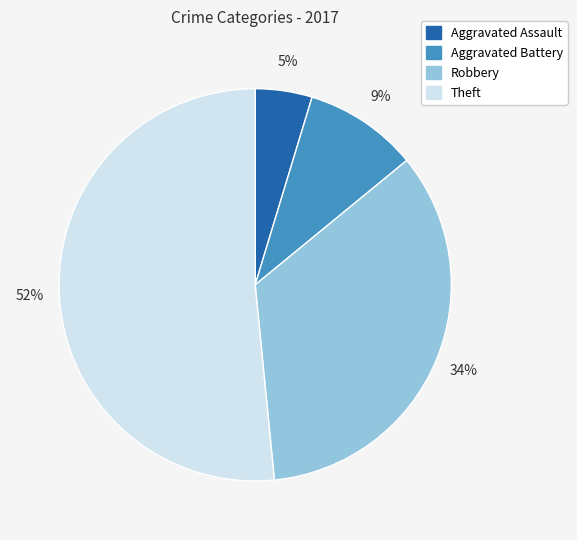

Count the number of slices in the pie.

4